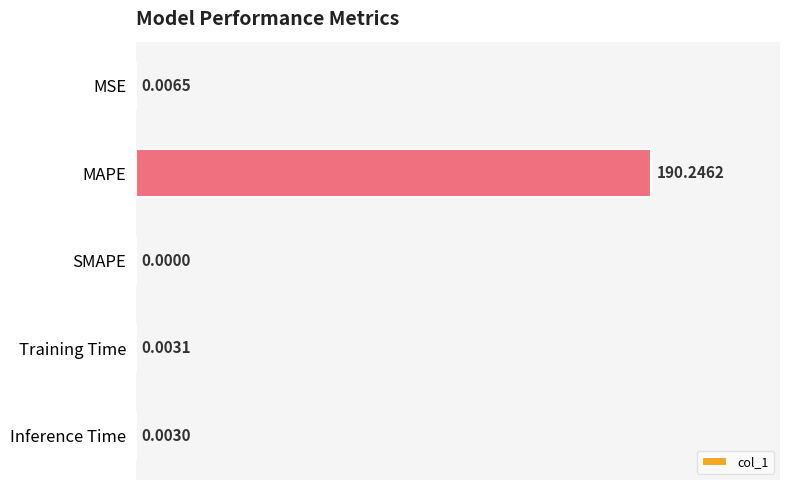

Which category has the highest value across all series?

MAPE